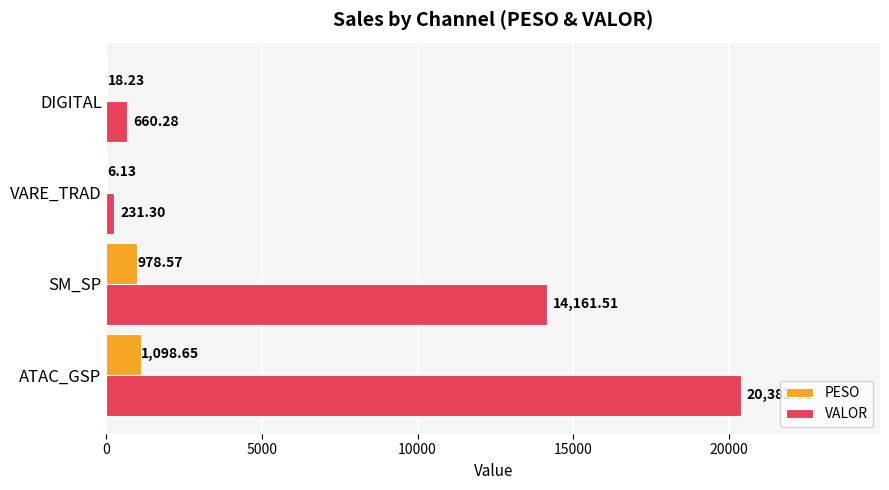

Which series has the largest total across all categories?

VALOR